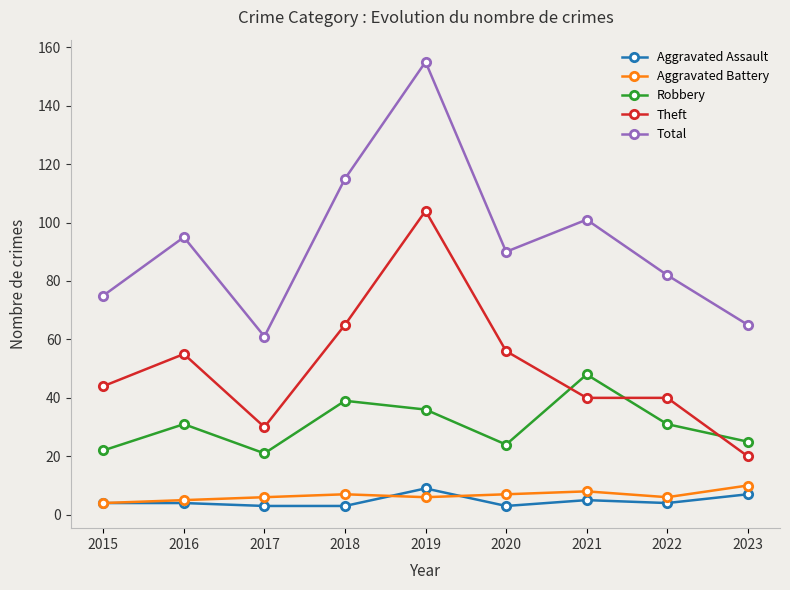

How many values in the Theft series are below 44?

4